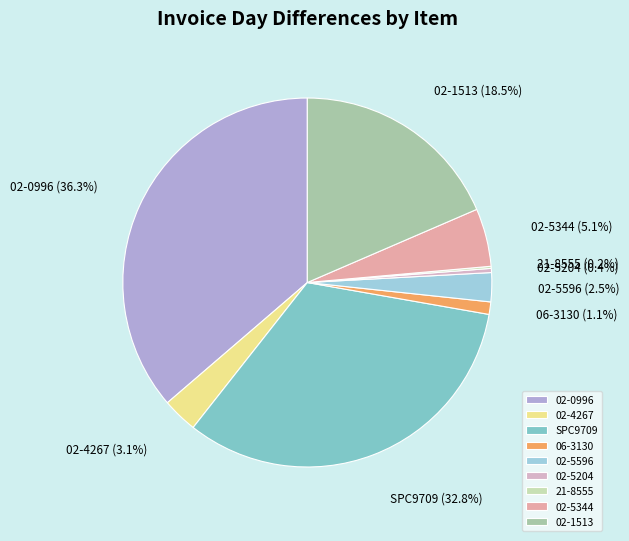

To the nearest percent, what is the difference between the 02-4267 and 02-5596 slice percentages?

1%